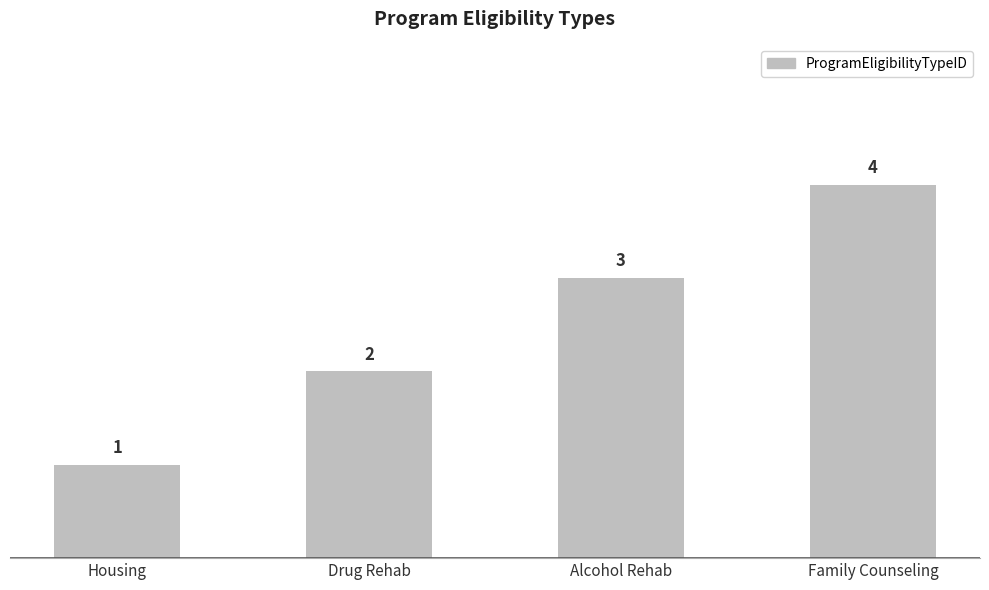

Reading right to left, extract all data points from this chart.

Family Counseling=4	Alcohol Rehab=3	Drug Rehab=2	Housing=1